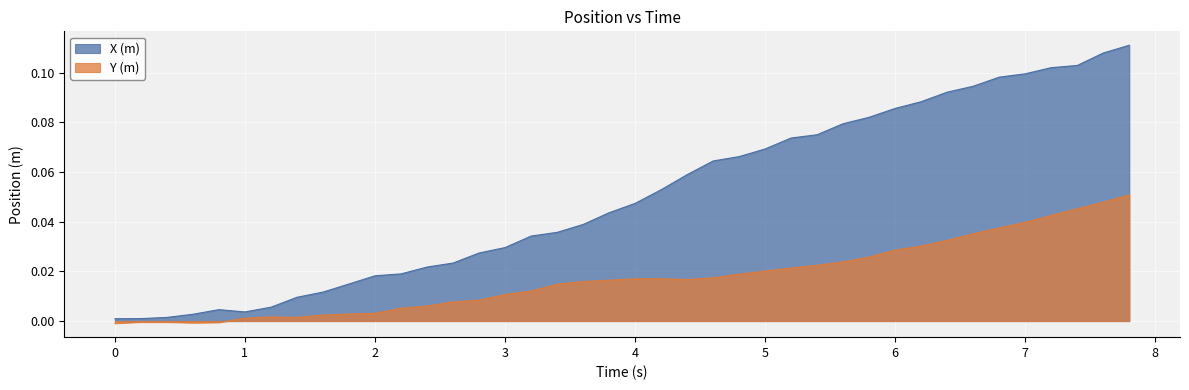

How many lines are shown in the chart?

2